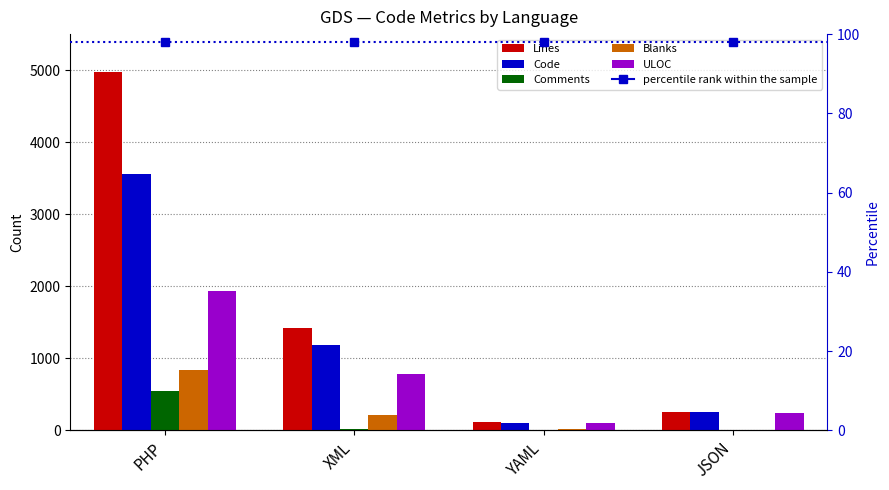

Reading left to right, transcribe all the data shown in this chart.

Lines: PHP=4969	XML=1421	YAML=117	JSON=259
Code: PHP=3561	XML=1190	YAML=102	JSON=259
Comments: PHP=539	XML=16	YAML=0	JSON=0
Blanks: PHP=832	XML=215	YAML=15	JSON=0
ULOC: PHP=1937	XML=775	YAML=102	JSON=243